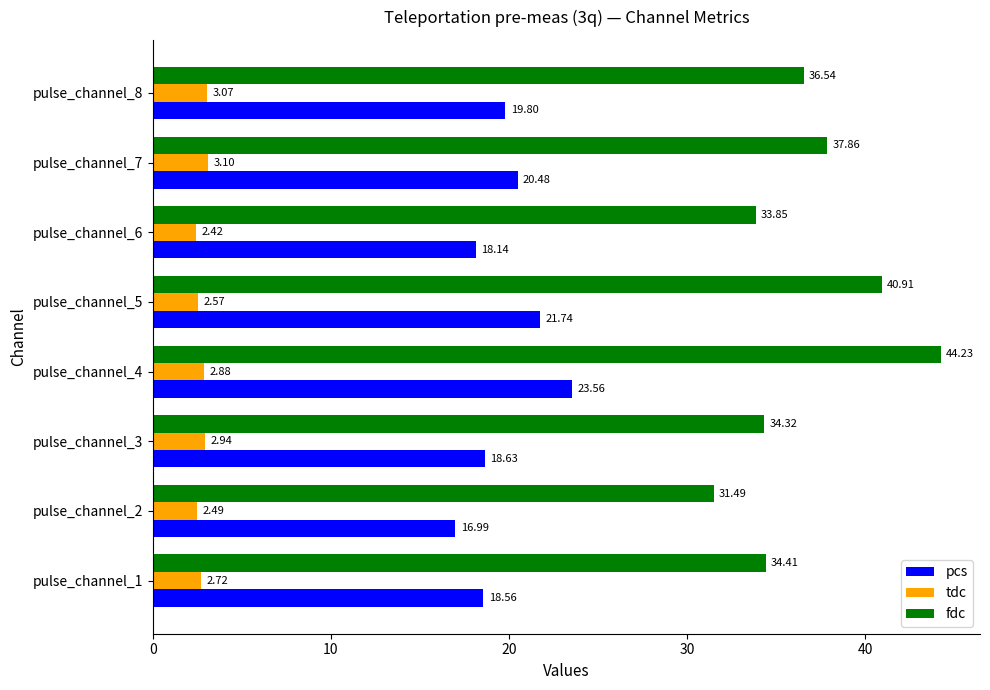

What is the difference between the maximum and minimum values in the pcs series?

6.6